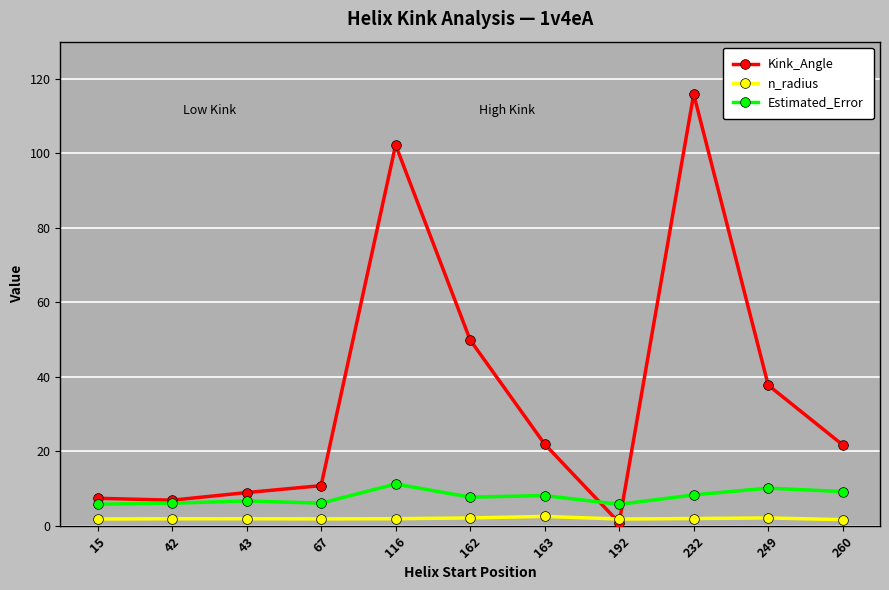

How many data points in Kink_Angle are above 21?

6